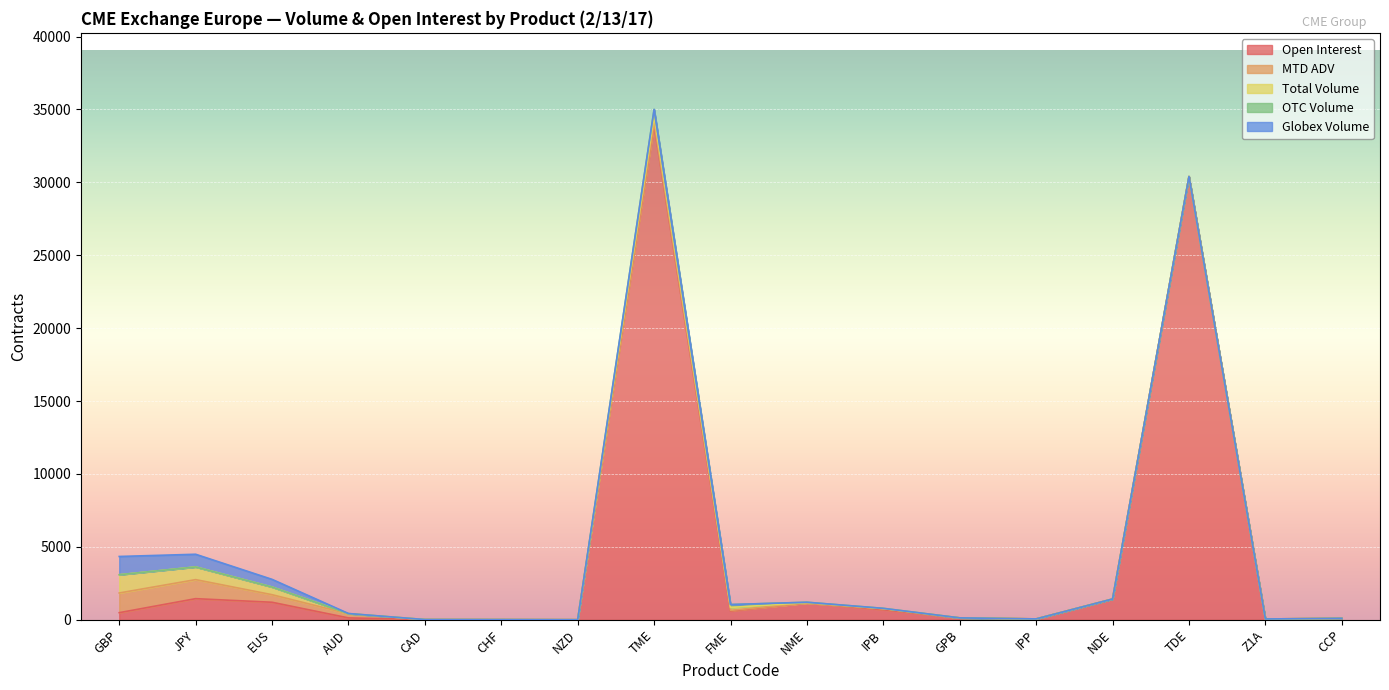

At which label does Open Interest reach its peak?

TME